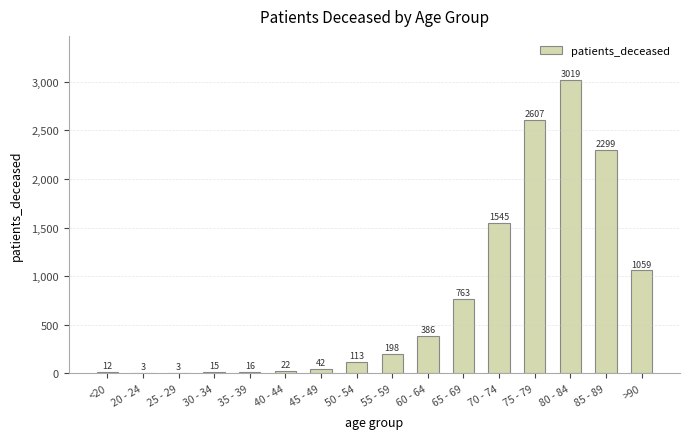

True or false: the data shows 155 at 65 - 69.

False